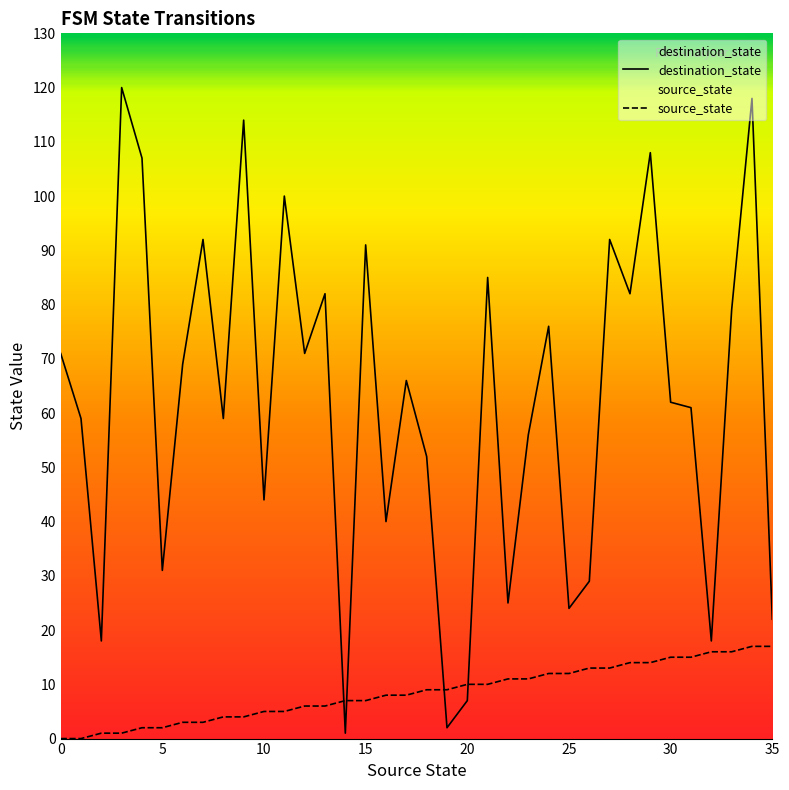

Which series has the largest total across all categories?

destination_state